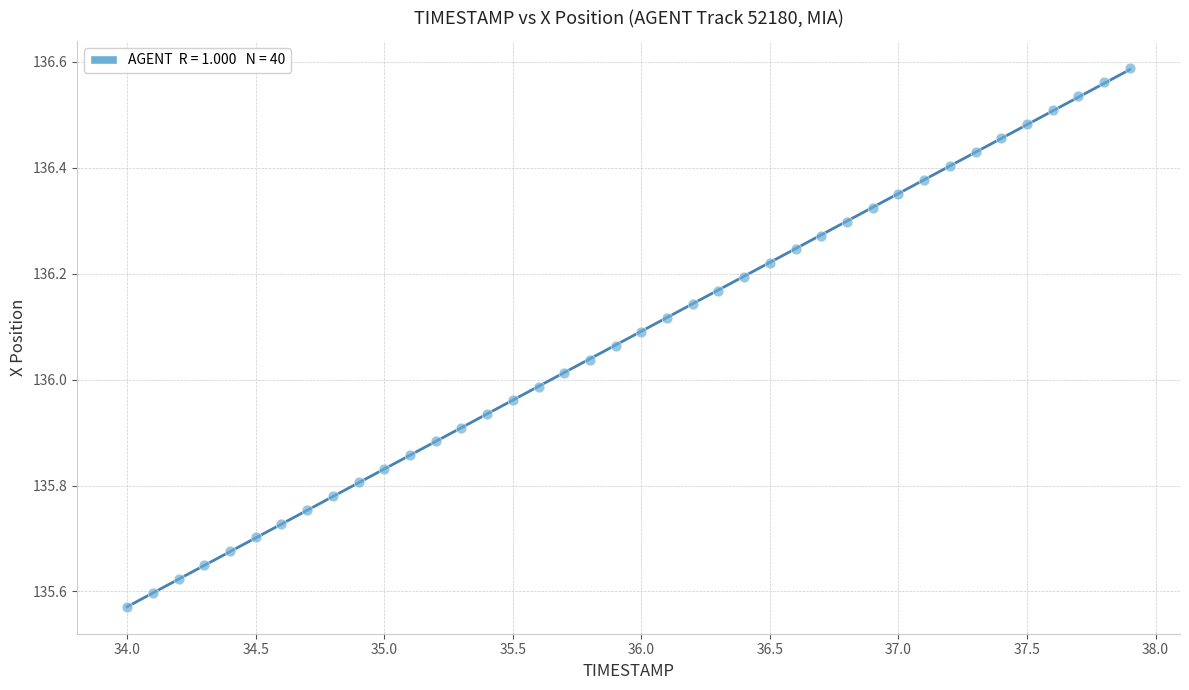

What is the range of X values (max minus min)?

3.9